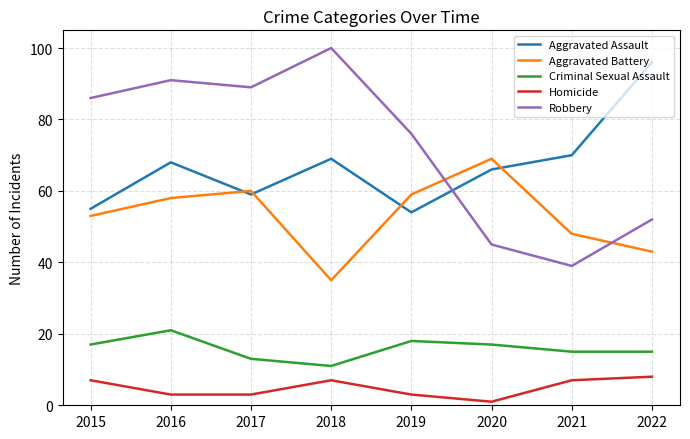

True or false: Homicide and Robbery intersect in this chart.

False